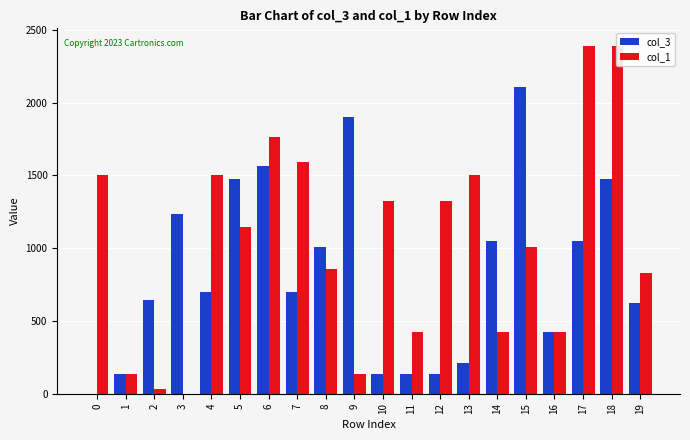

How many data points in col_1 are less than 1145?

10